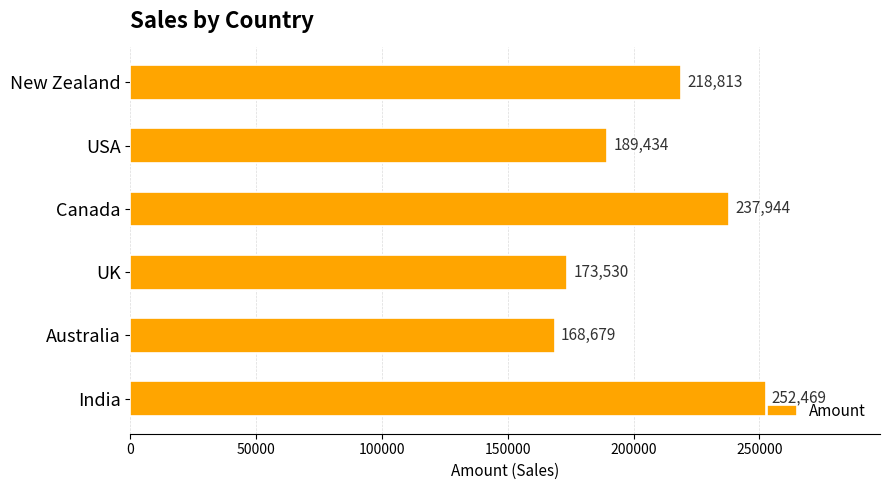

How many values are below 218813?

3